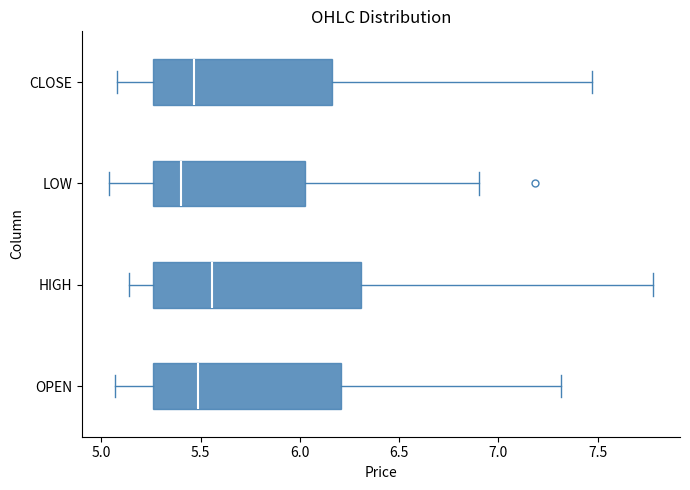

Which box is the widest, from its left edge to its right edge?

HIGH